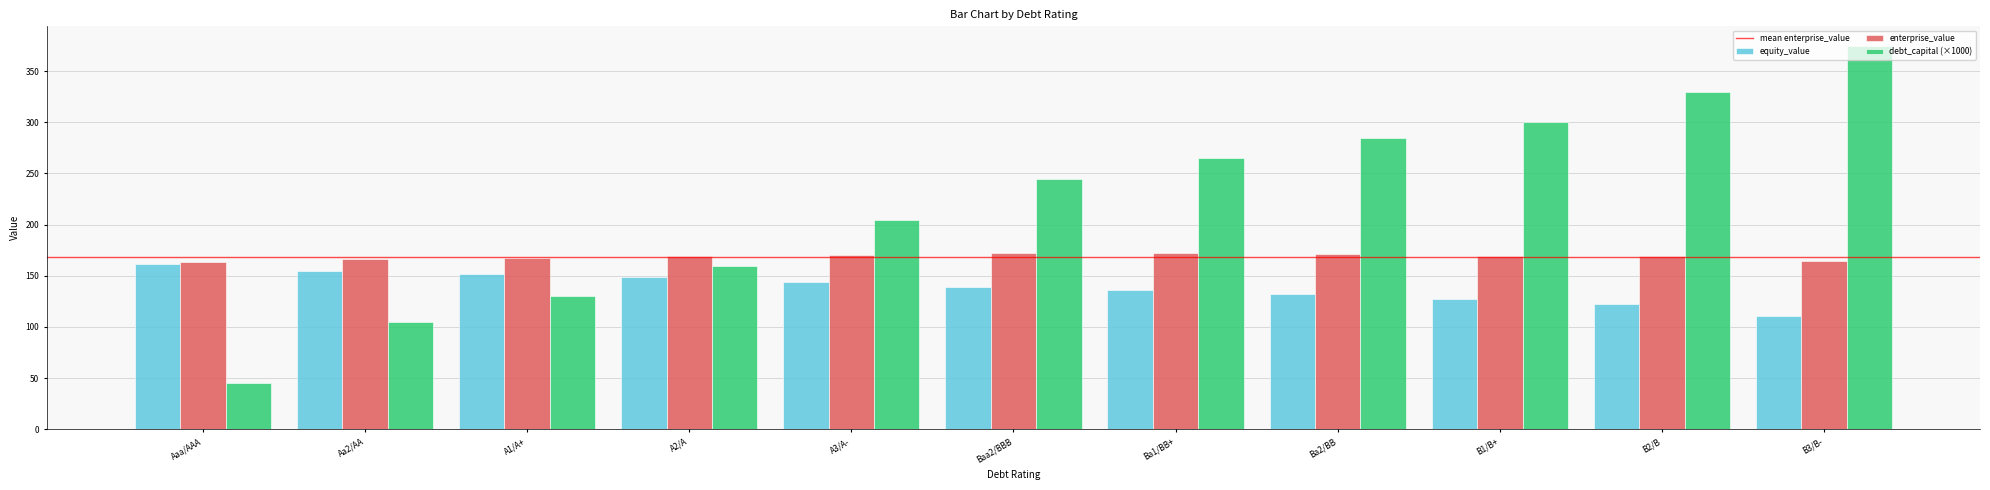

Between Aaa/AAA and B3/B-, which series saw the biggest shift?

debt_capital (×1000)